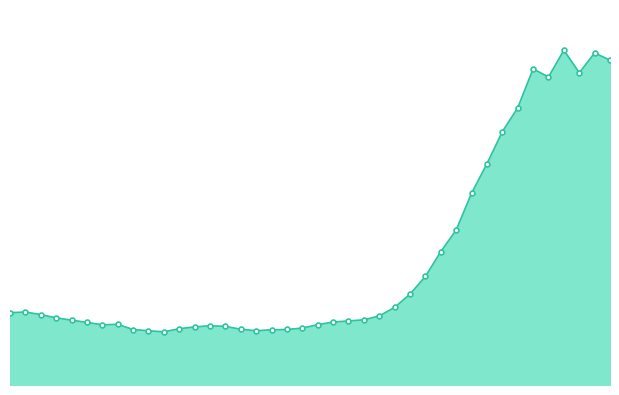

How many lines are shown in the chart?

1